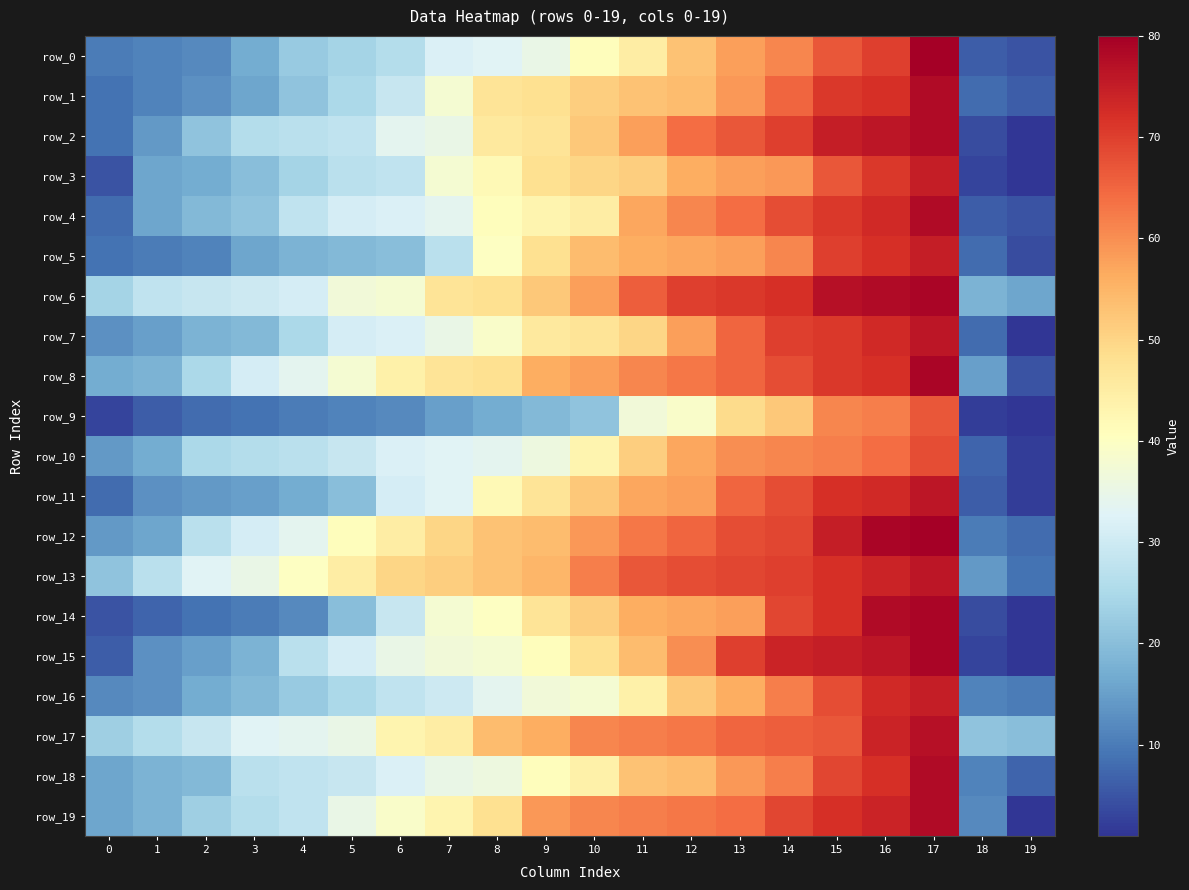

Rank the series by their maximum value, from highest to lowest.

row_0, row_12, row_6, row_8, row_14, row_15, row_1, row_2, row_4, row_18, row_19, row_17, row_7, row_11, row_13, row_3, row_5, row_16, row_10, row_9